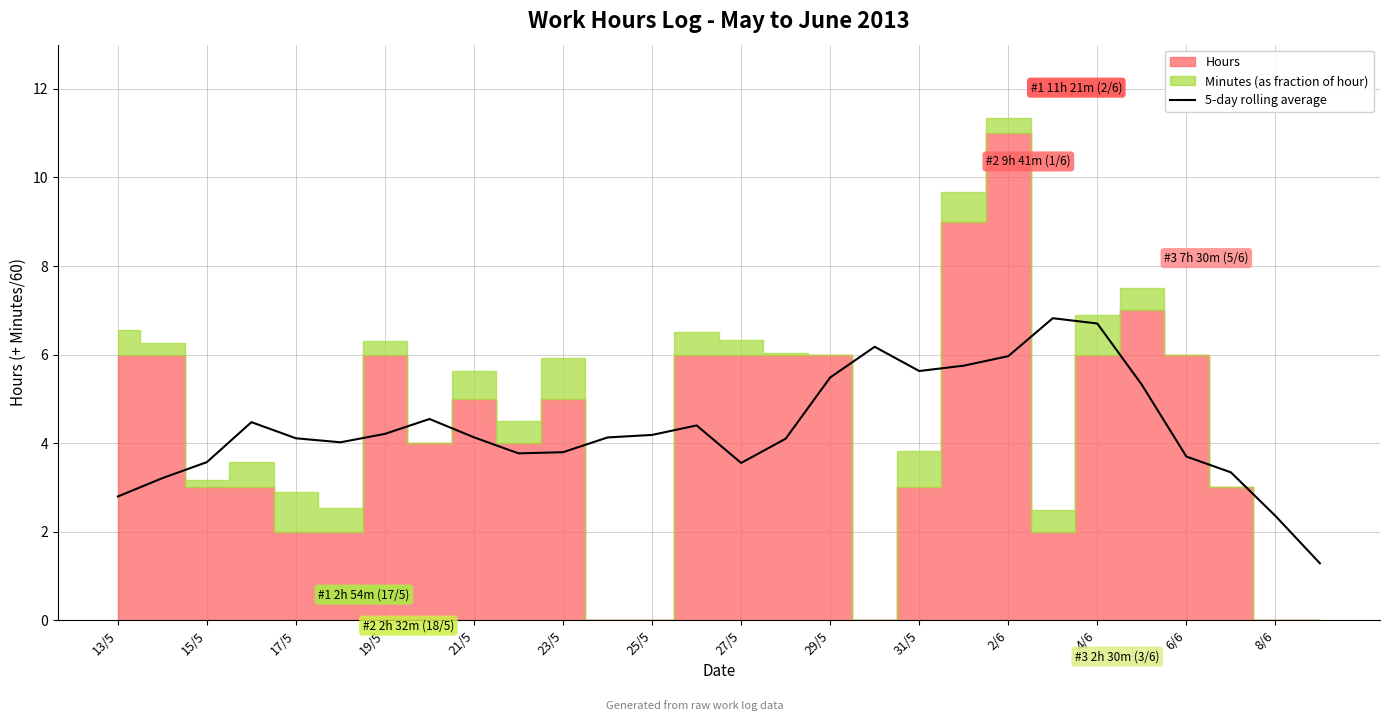

What is the minimum value shown in the chart?

1.3